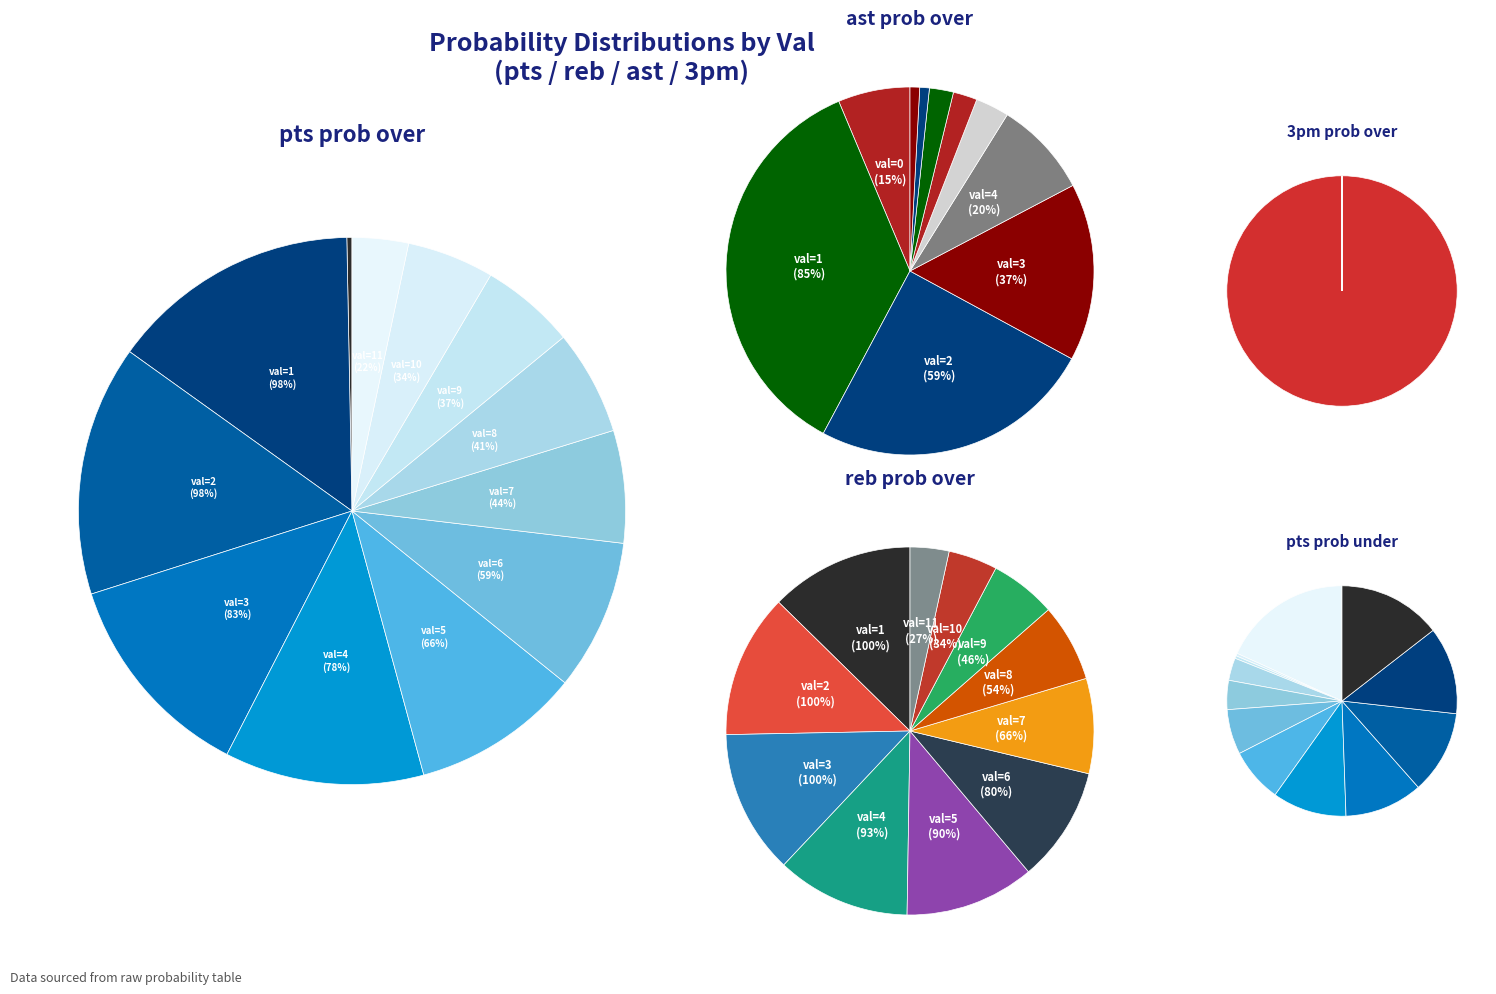

True or false: val=4 accounts for 12% of the total.

True